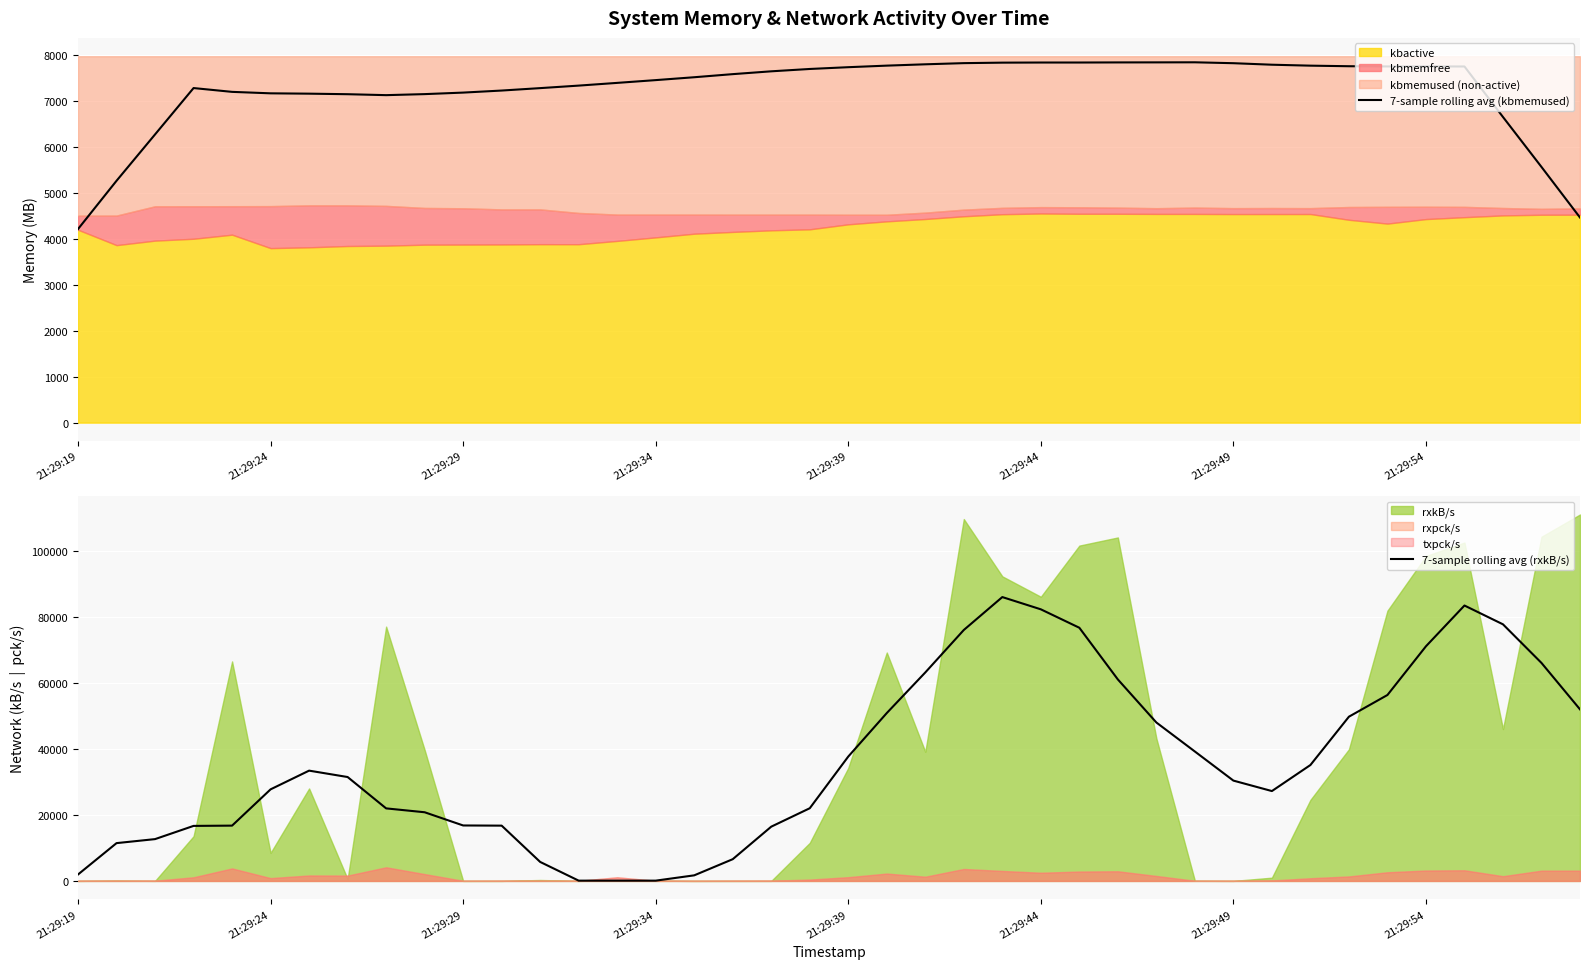

Which category has the lowest value in the 7-sample rolling avg (kbmemused) series?

21:29:19